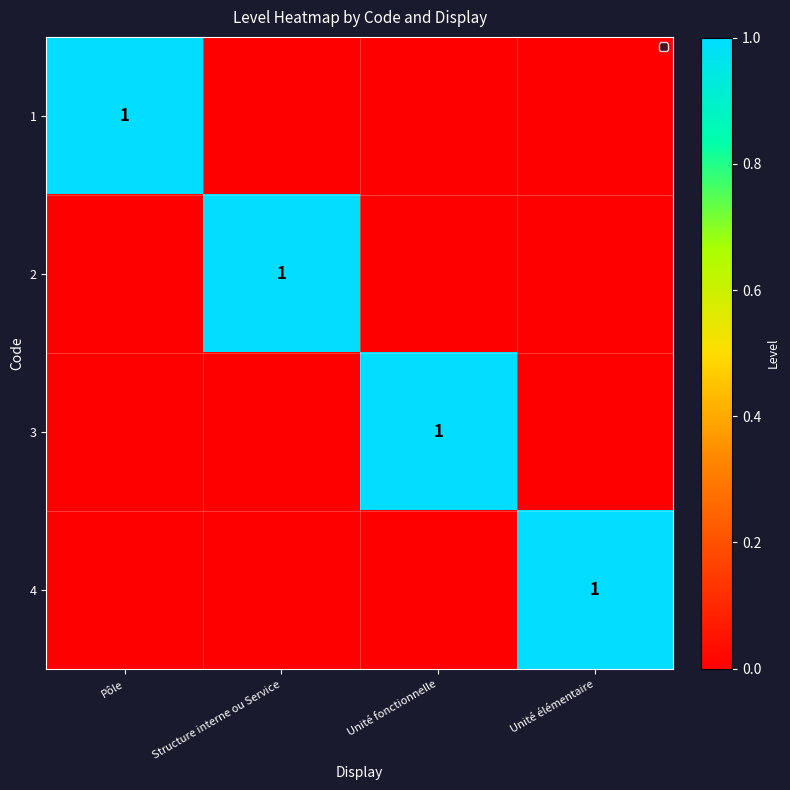

What is the total value across all series at Structure interne ou Service?

1